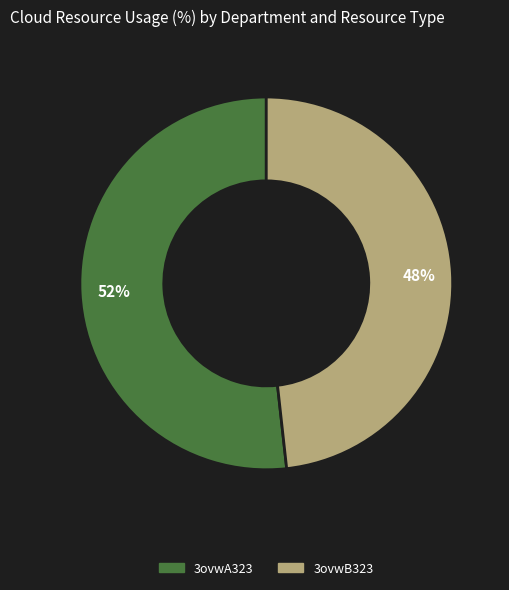

To the nearest percent, what percentage of the pie is 3ovwA323?

52%